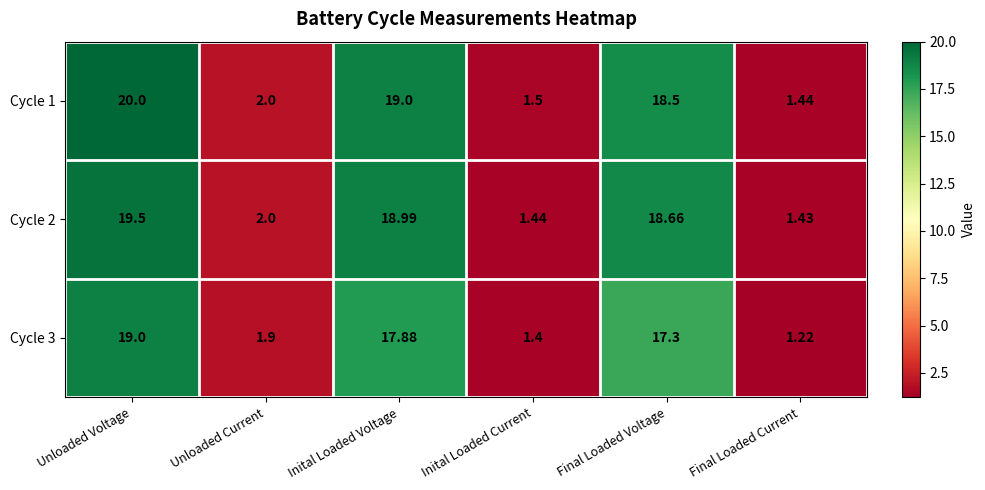

Between Unloaded Current and Inital Loaded Voltage, which series saw the biggest shift?

Cycle 1